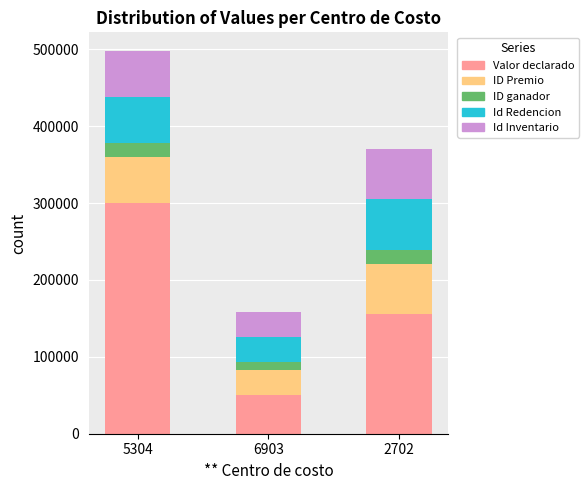

What is the minimum value for Valor declarado?

50000